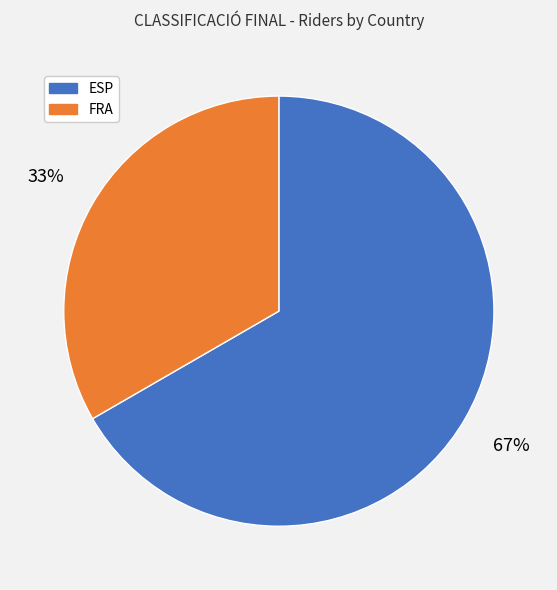

Which slice represents more than half of the pie?

ESP